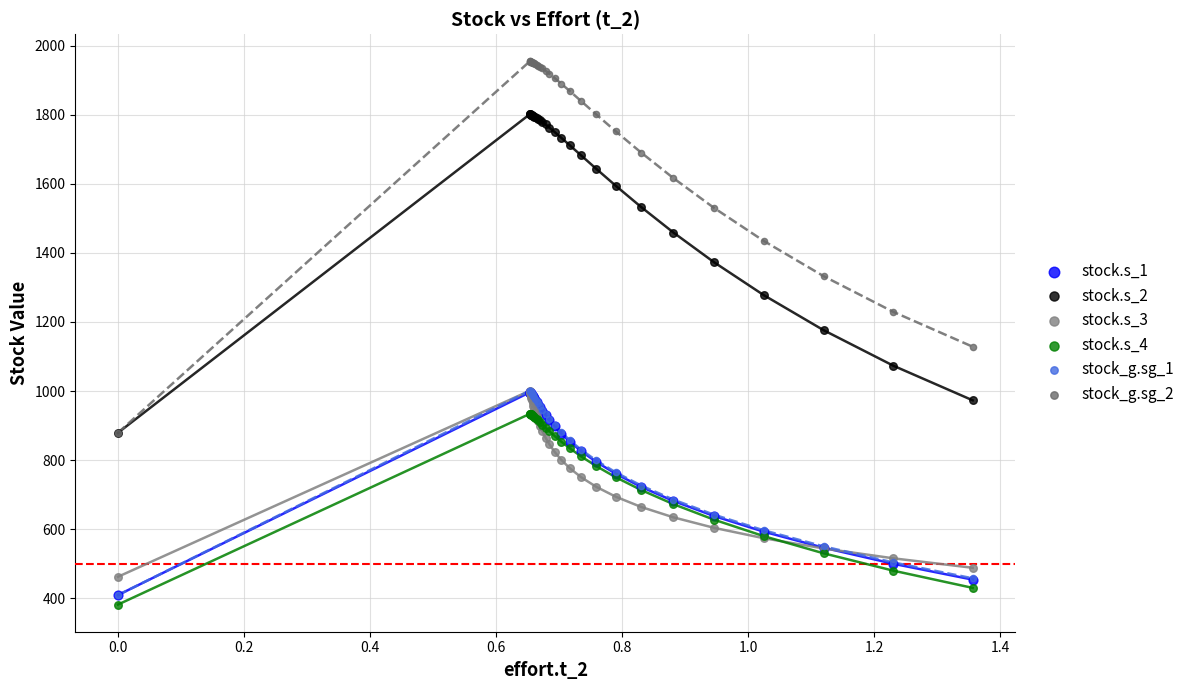

Which series reaches the maximum Y coordinate?

stock_g.sg_2